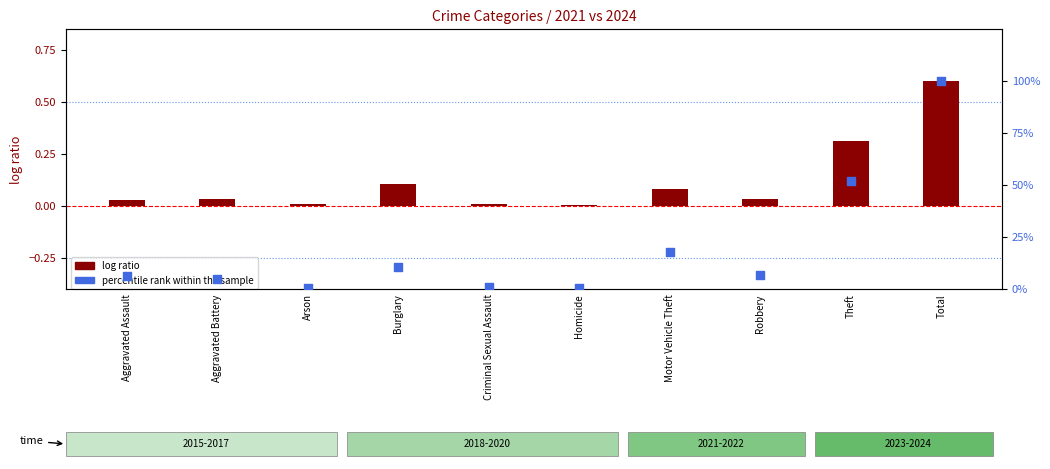

At which category is the sum across all series the highest?

Total